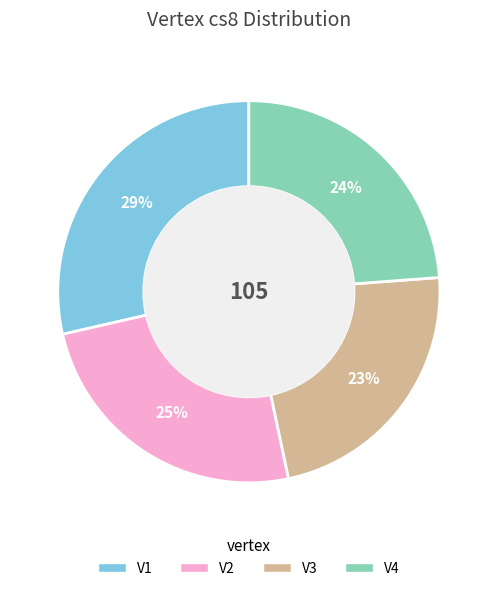

Which category has the smallest portion of the pie?

V3